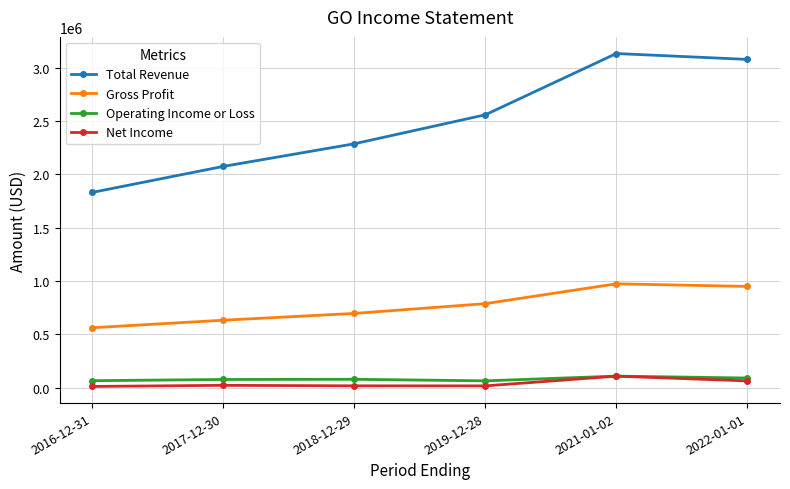

The value of Total Revenue at 2022-01-01 is 3079600. True or false?

True